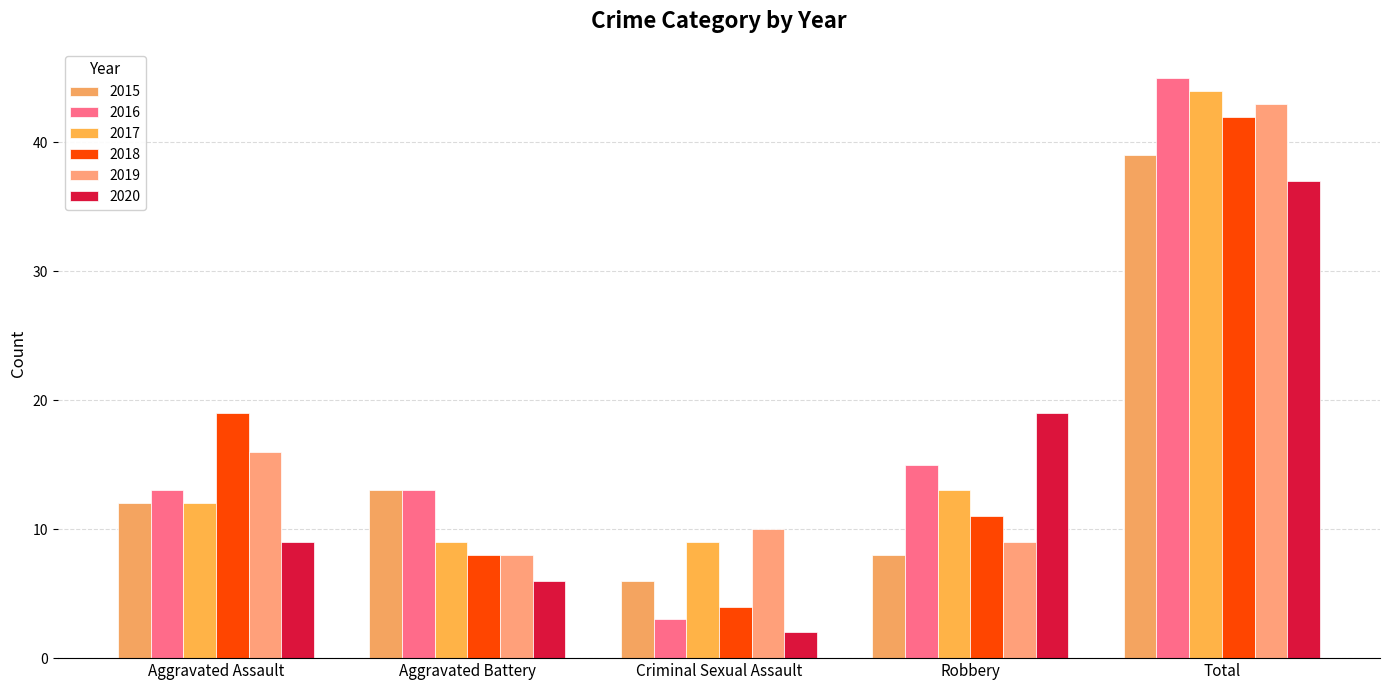

What is the sum of all 2020 values?

73